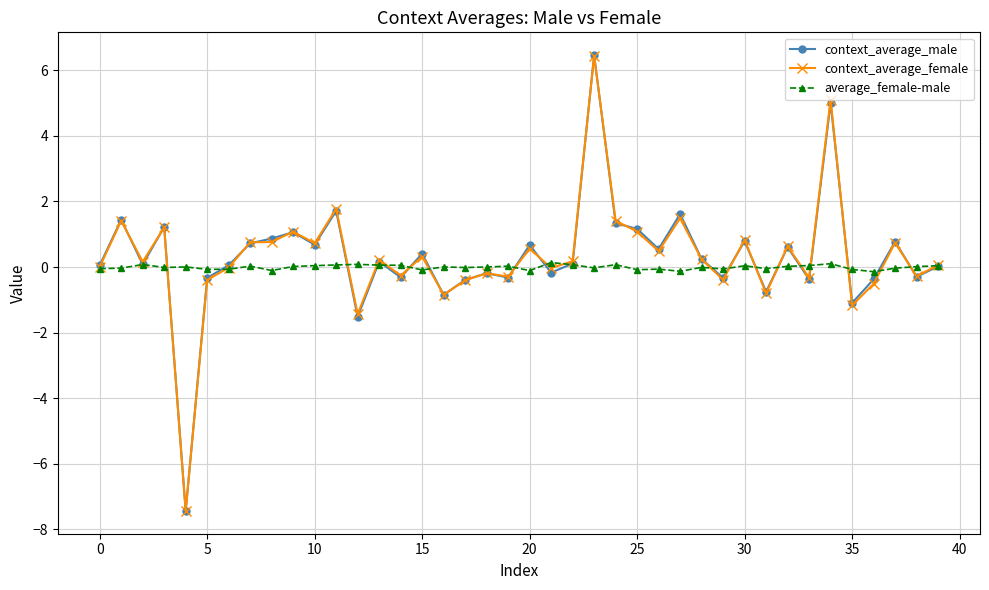

Count the number of data series in this chart.

3